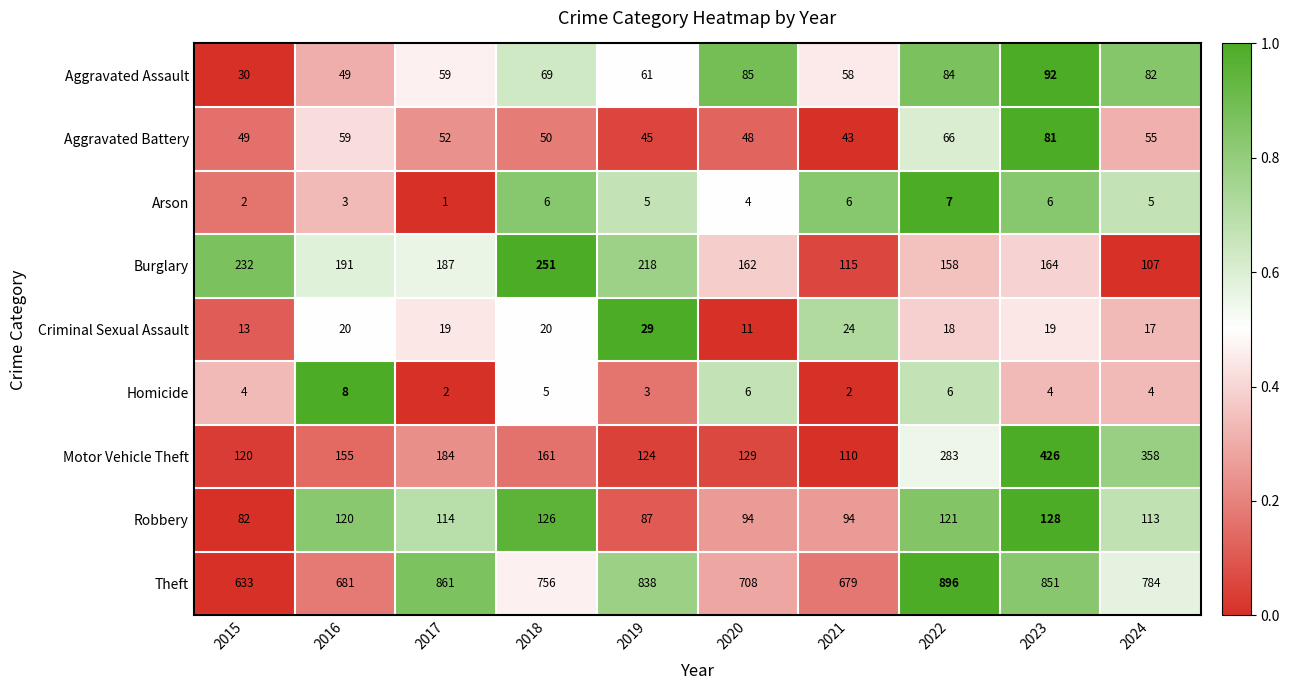

Which series has the largest range (max minus min)?

Motor Vehicle Theft